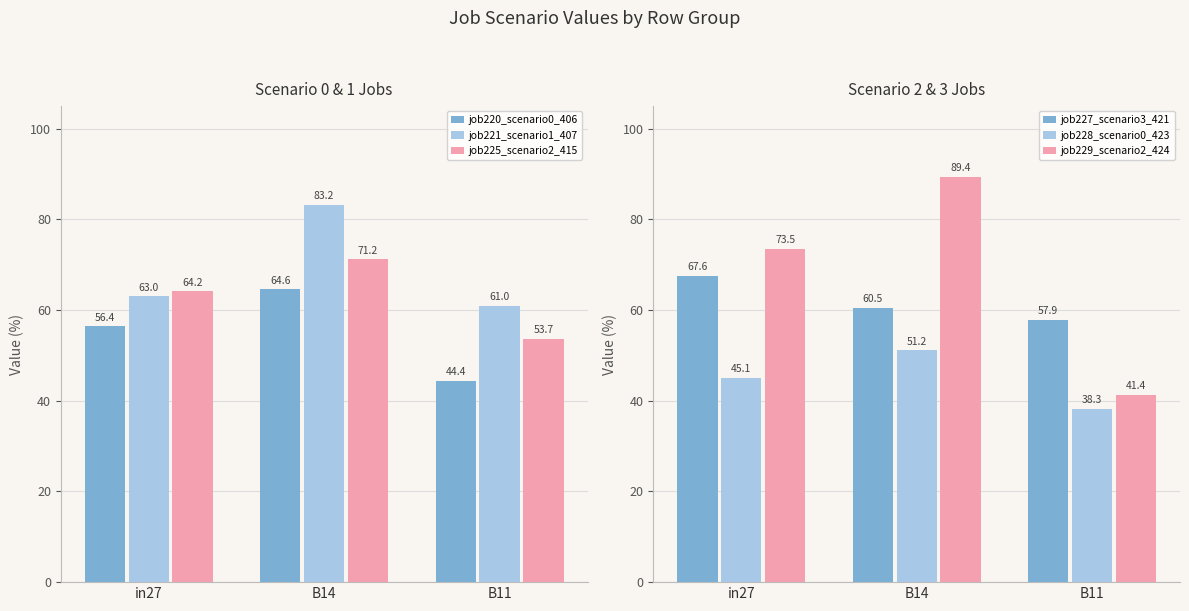

Which series has the widest spread of values?

job229_scenario2_424